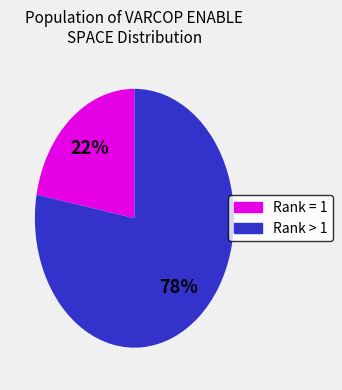

To the nearest percent, what is the difference between the largest and smallest slice percentages?

56%